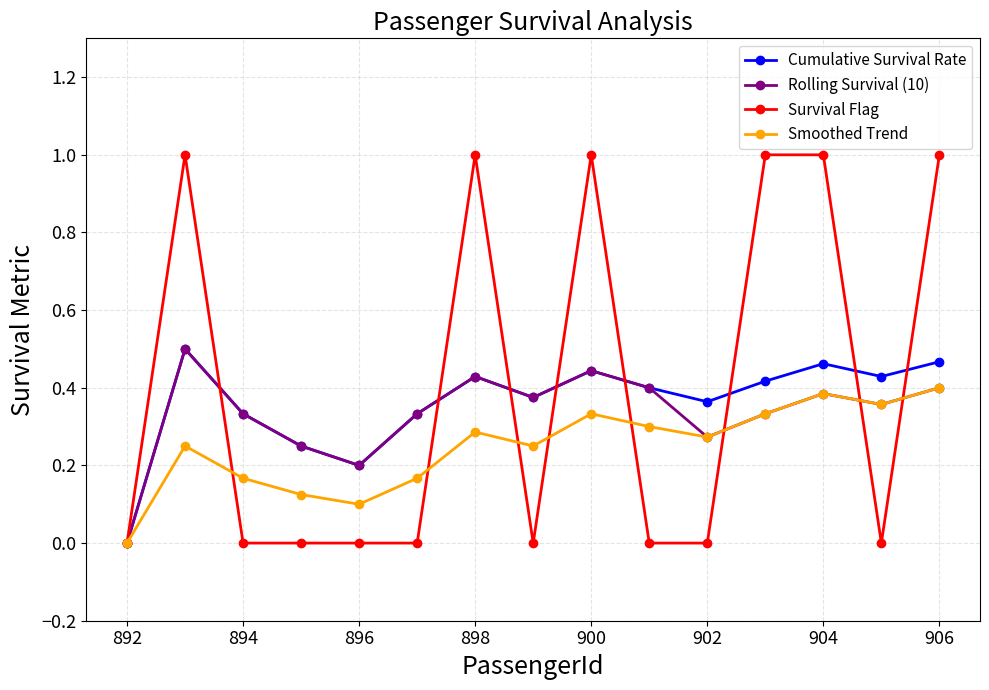

True or false: Survival Flag has more than 1 interior local peaks.

True